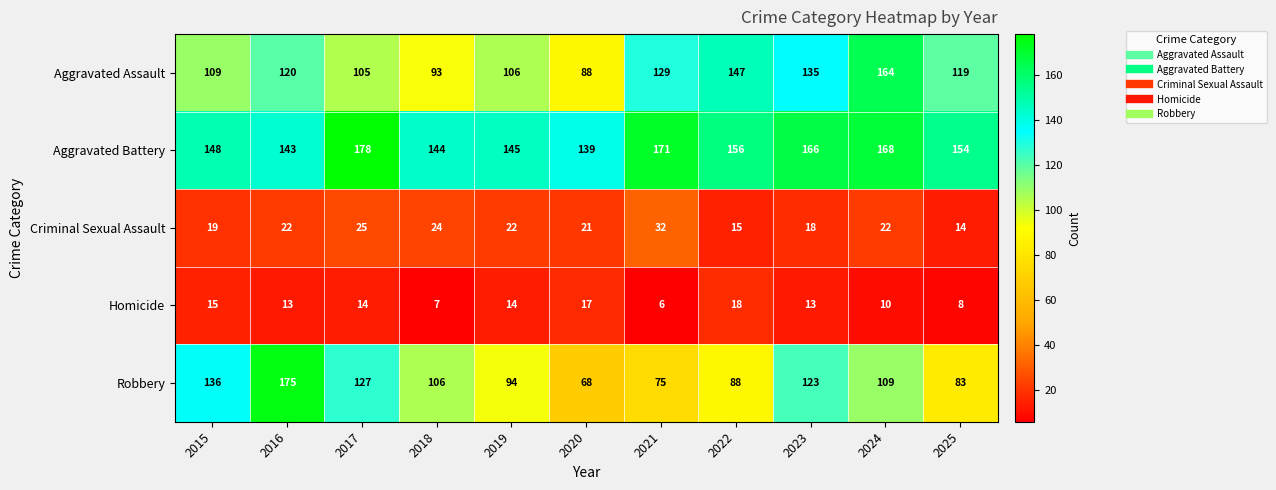

What is the maximum value for Robbery?

175